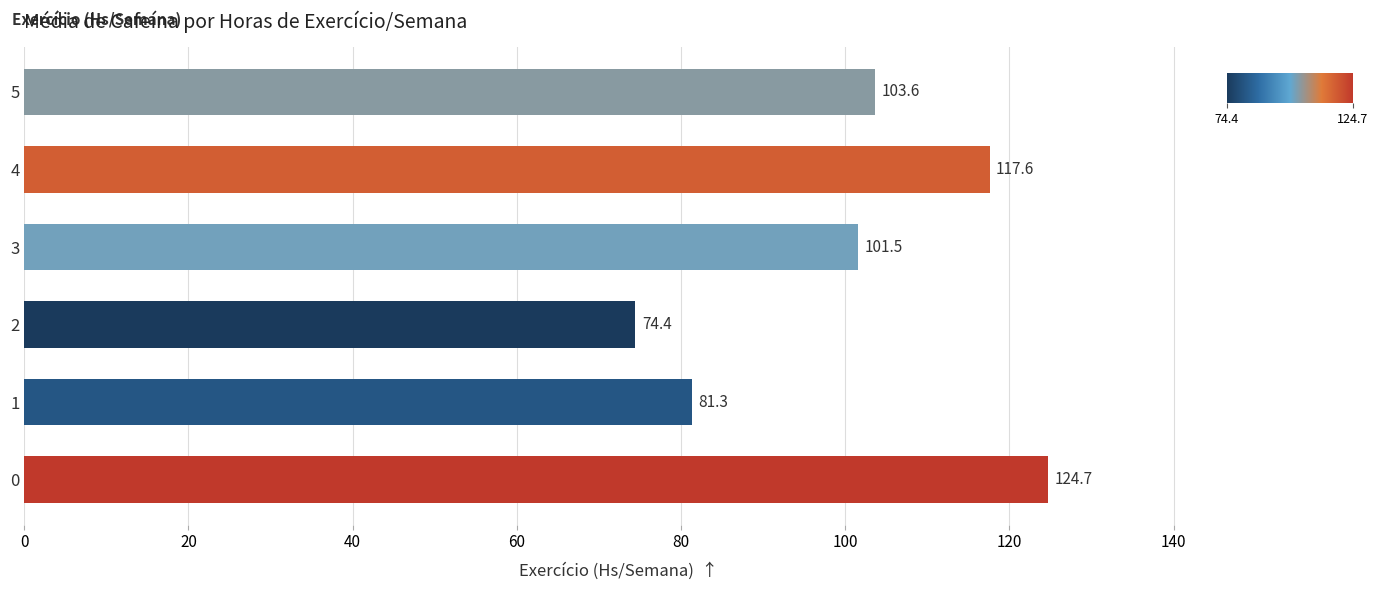

What is the smallest value displayed?

74.4